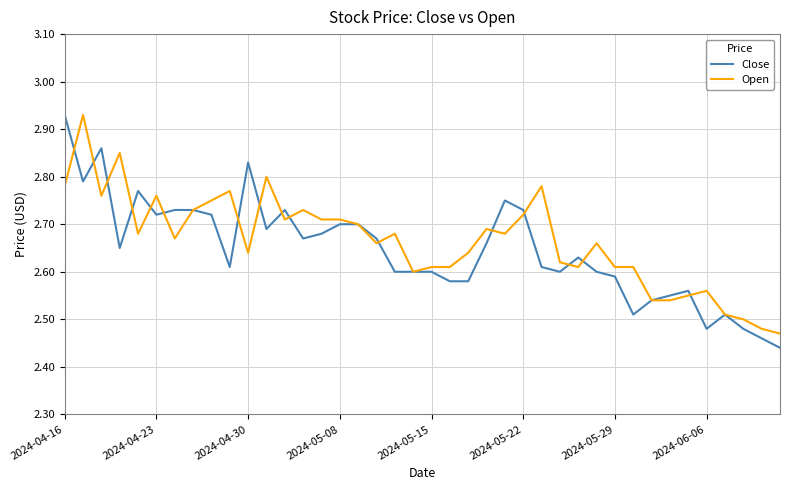

At which category does the chart reach its peak across all series?

2024-04-16